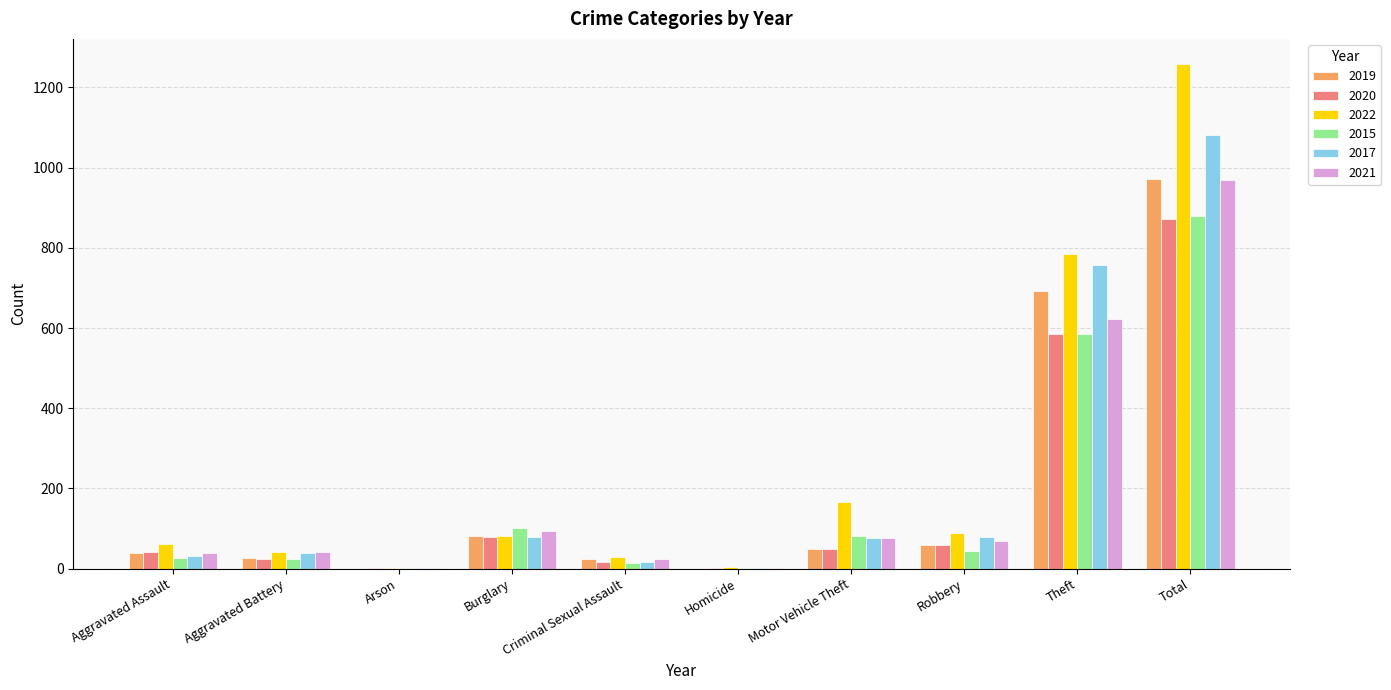

Between Motor Vehicle Theft and Total, which series saw the biggest shift?

2022